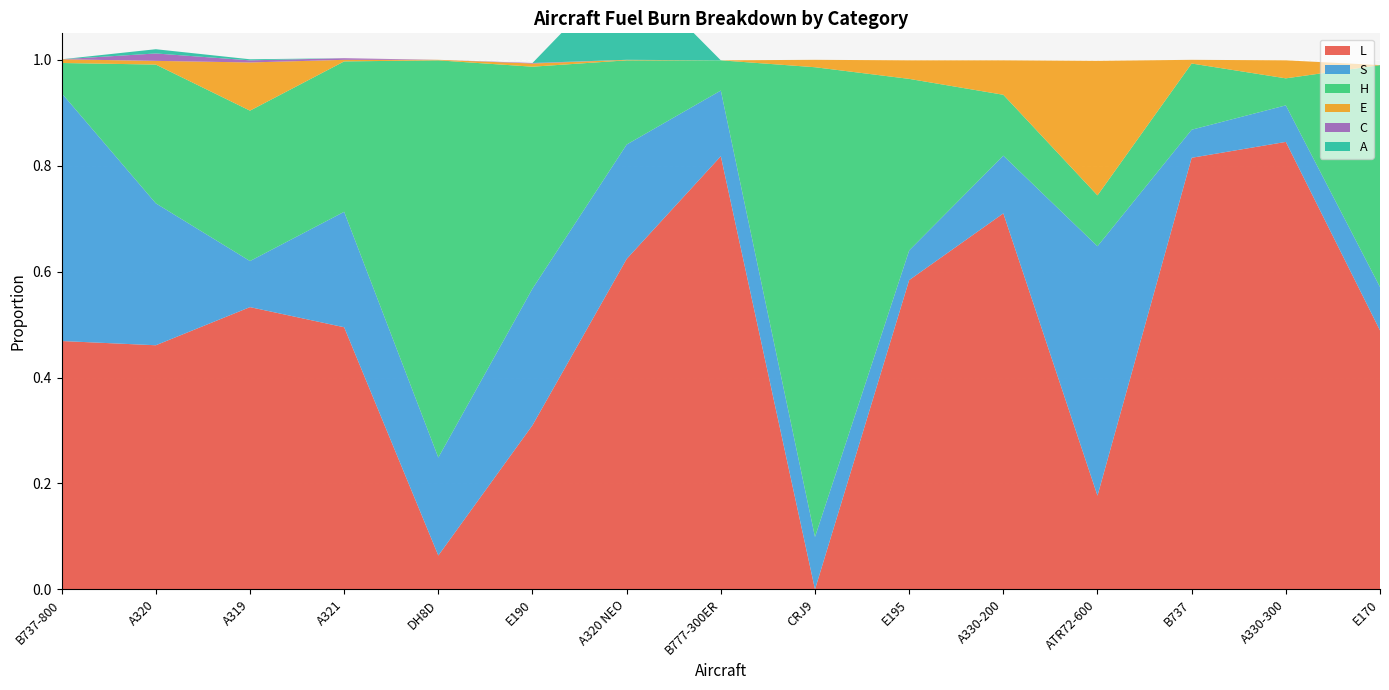

Reading left to right, extract all data points from this chart.

L: 0.5	0.5	0.5	0.5	0.1	0.3	0.6	0.8	0.0	0.6	0.7	0.2	0.8	0.8	0.5
S: 0.5	0.3	0.1	0.2	0.2	0.3	0.2	0.1	0.1	0.1	0.1	0.5	0.1	0.1	0.1
H: 0.1	0.3	0.3	0.3	0.8	0.4	0.2	0.1	0.9	0.3	0.1	0.1	0.1	0.1	0.4
E: 0.0	0.0	0.1	0.0	0.0	0.0	0.0	0.0	0.0	0.0	0.1	0.3	0.0	0.0	0.0
C: 0.0	0.0	0.0	0.0	0.0	0.0	0.0	0.0	0.0	0.0	0.0	0.0	0.0	0.0	0.0
A: 0.0	0.0	0.0	0.0	0.0	0.0	0.2	0.0	0.0	0.0	0.0	0.0	0.0	0.0	0.0